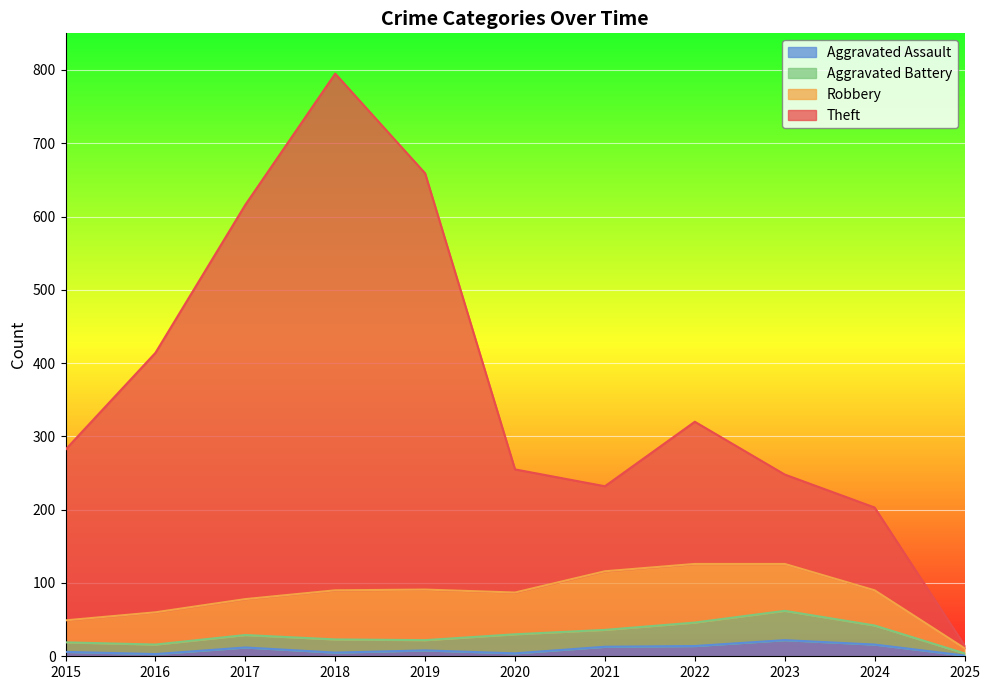

Count the number of categories in the chart.

11